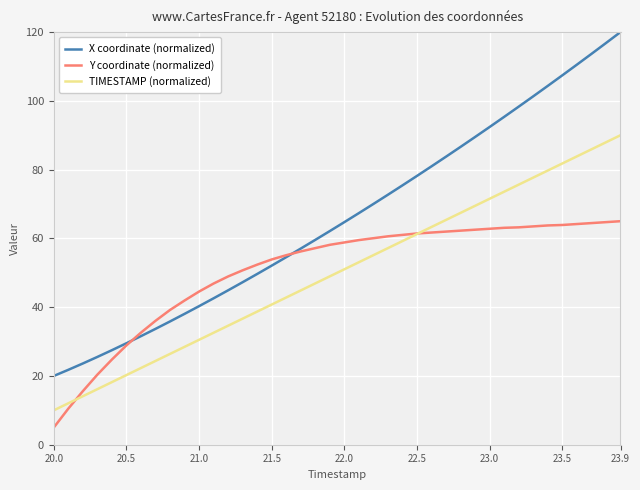

Which series has the largest total across all categories?

X coordinate (normalized)